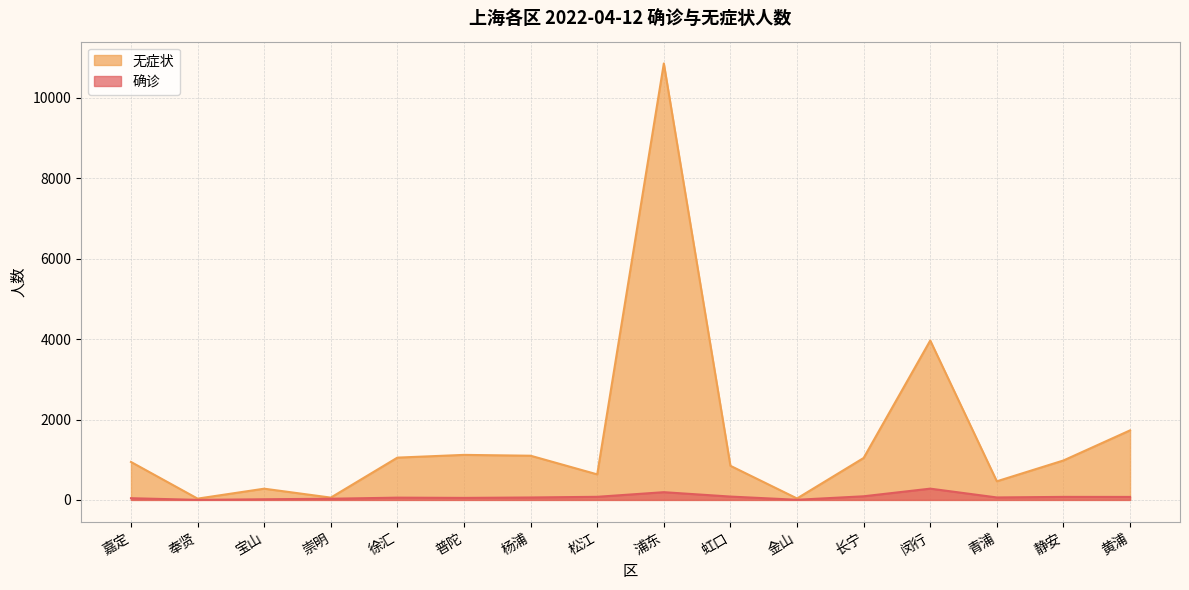

How many lines are shown in the chart?

2